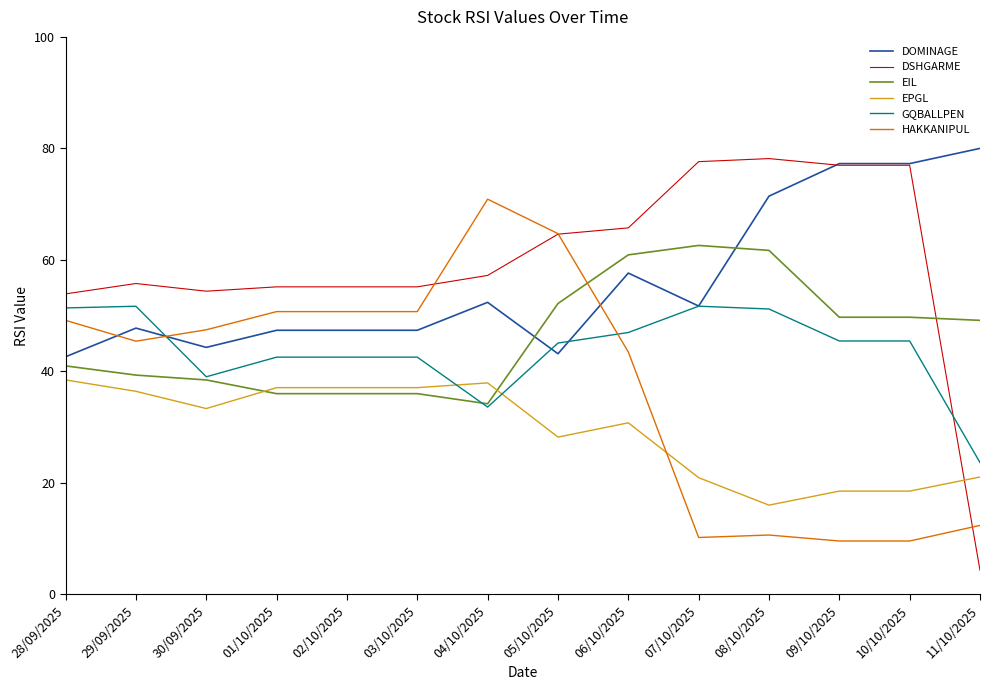

Which category has the lowest value in the EPGL series?

08/10/2025